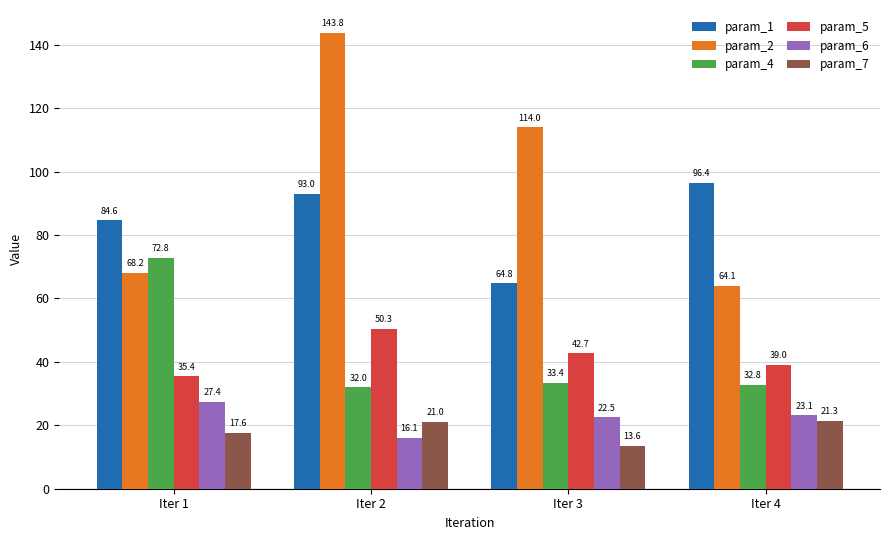

What is the difference between the highest and lowest values at Iter 2?

127.7